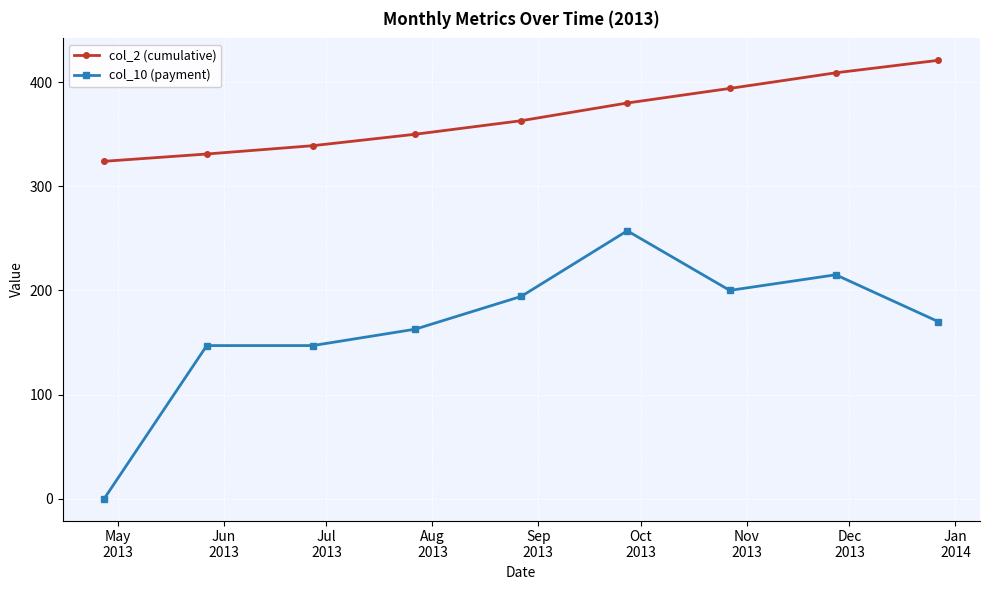

How many lines are shown in the chart?

2